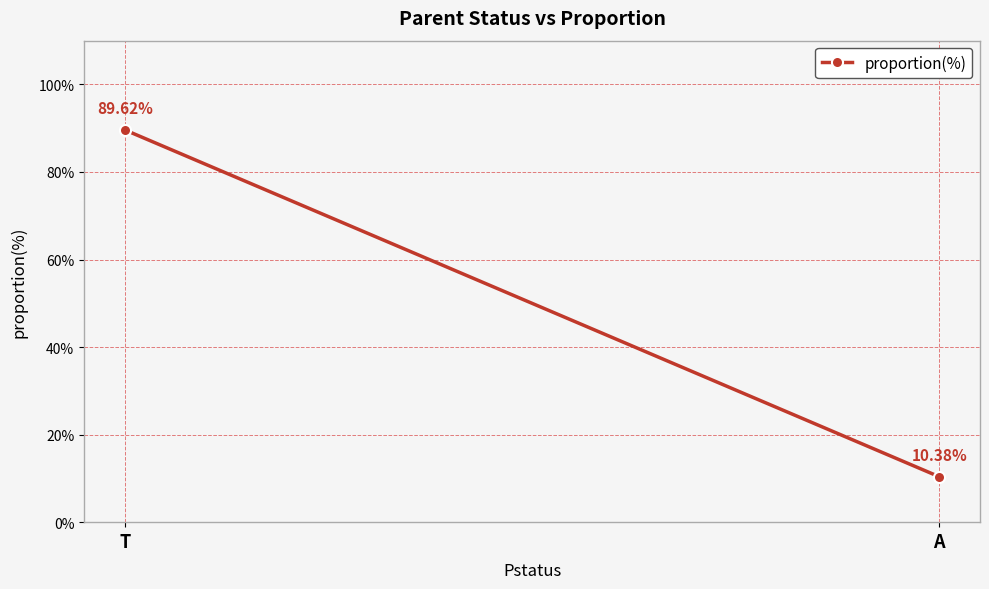

Reading left to right, what are all the values shown in this chart?

89.6	10.4